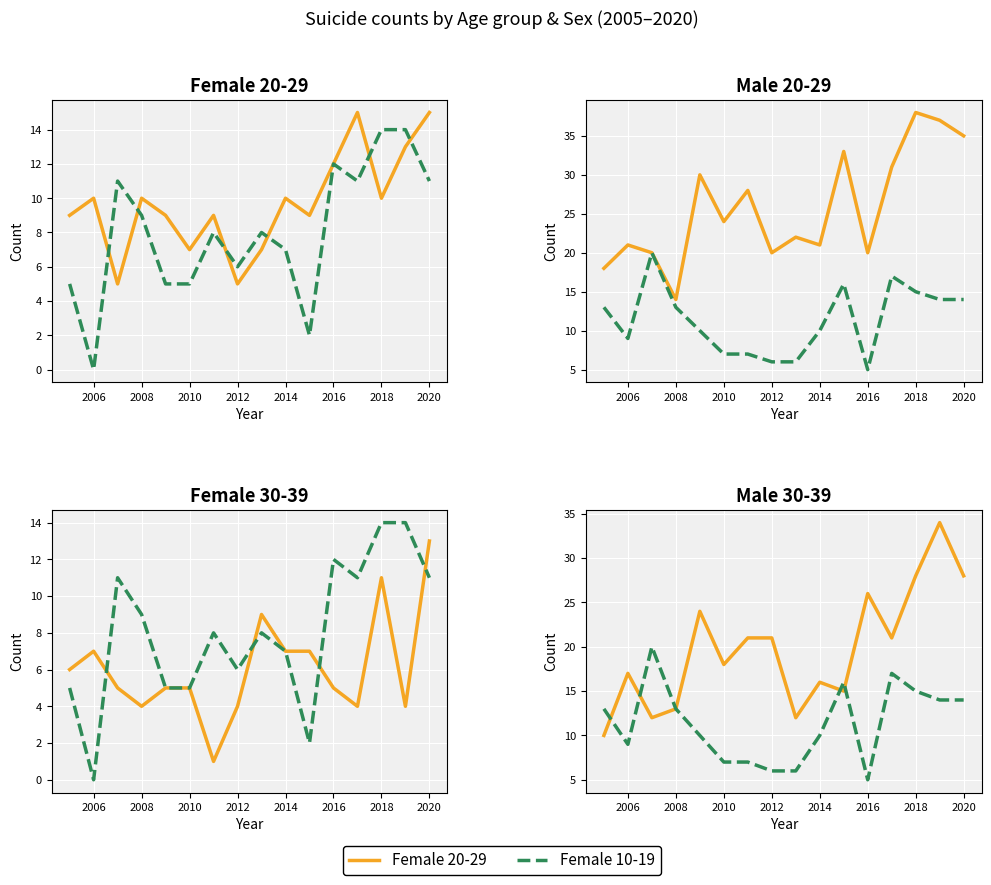

Is it true that Female 30-39 equals 7 at 2012?

False